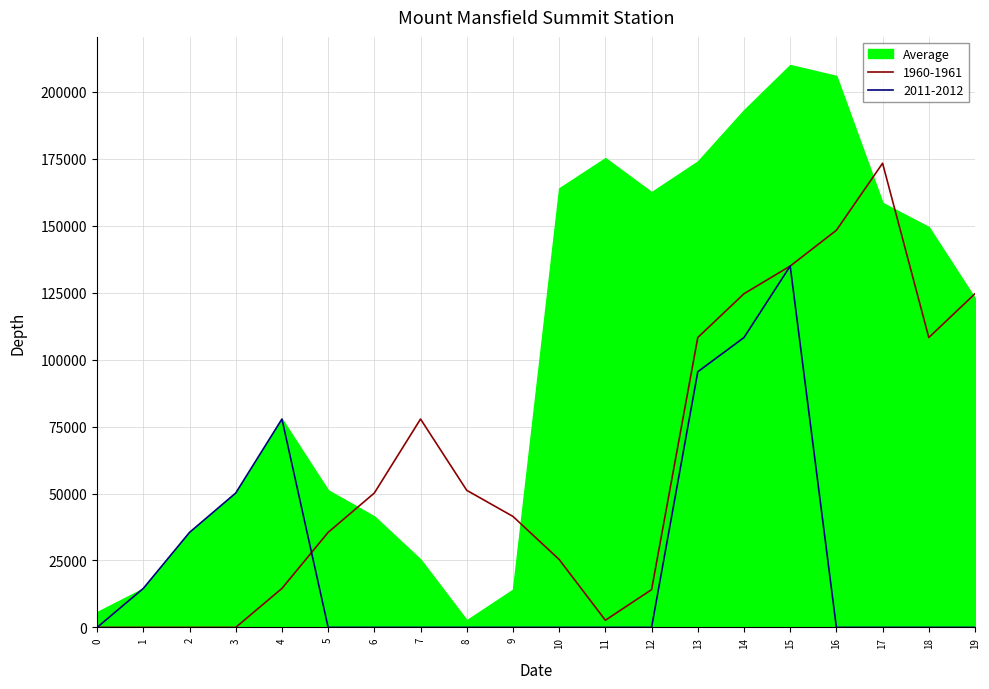

Rank the series by their average value, from highest to lowest.

Average, 1960-1961, 2011-2012